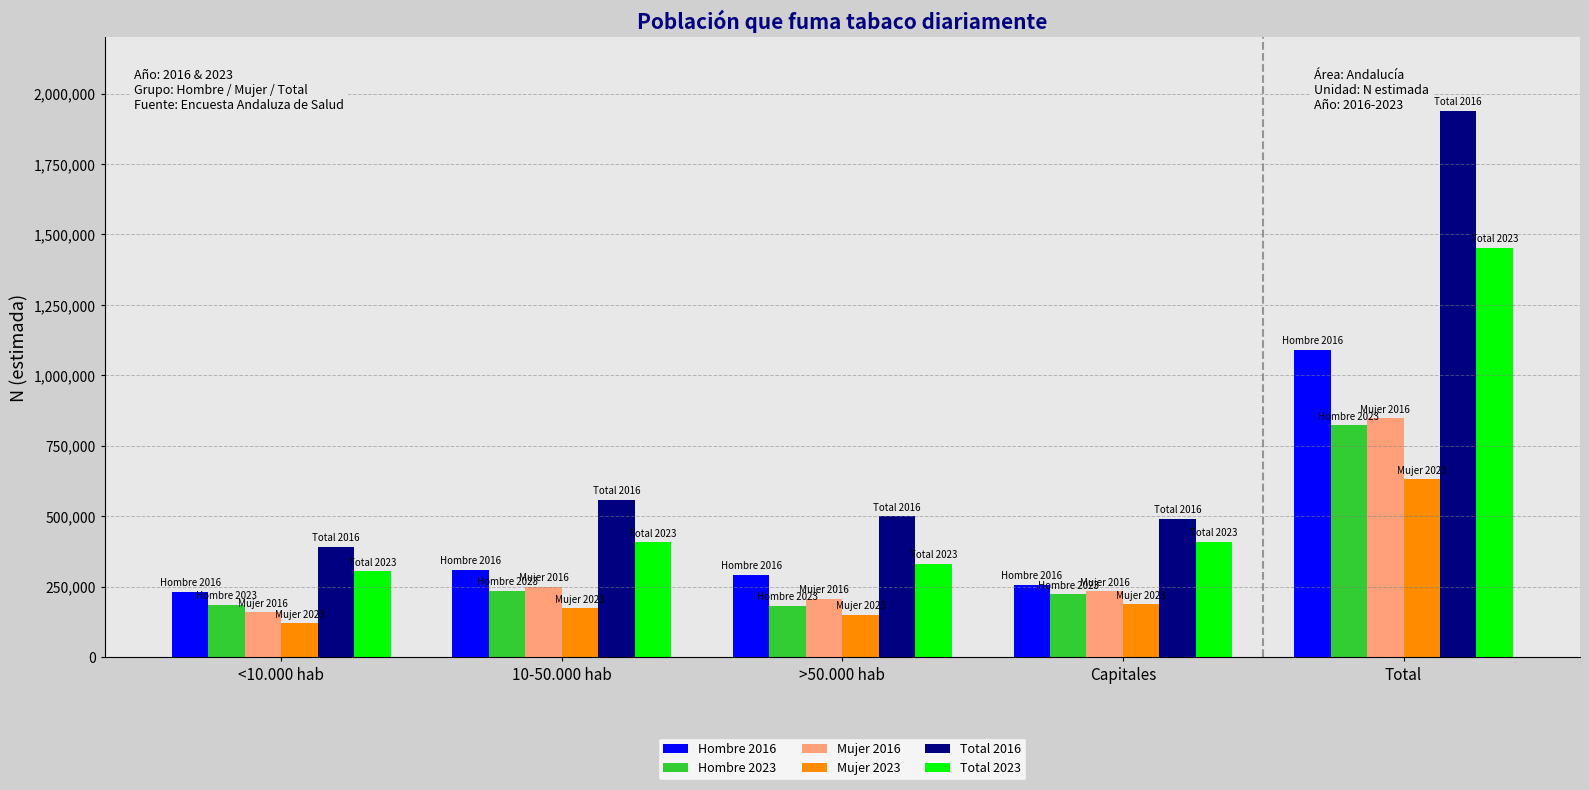

What position from the left is Capitales?

4